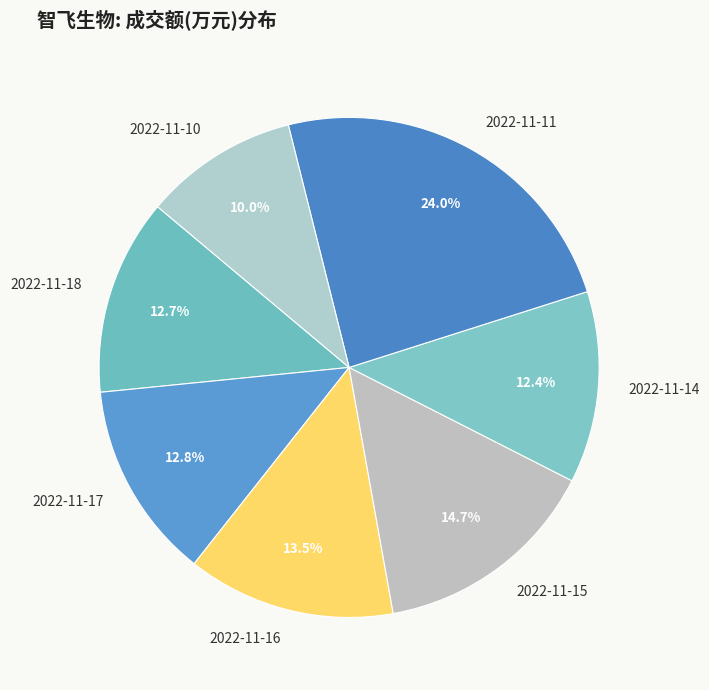

What is the largest slice in the pie chart?

2022-11-11